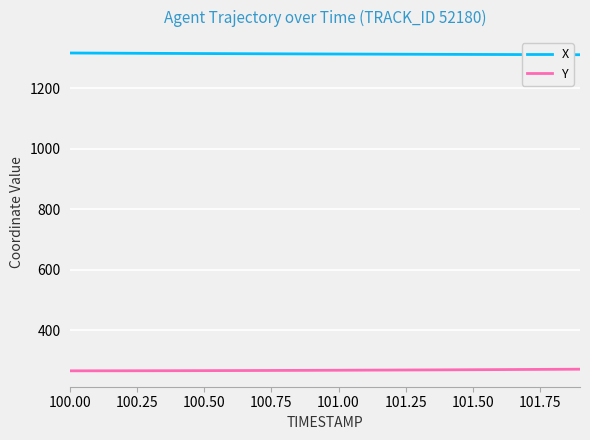

How many lines are shown in the chart?

2